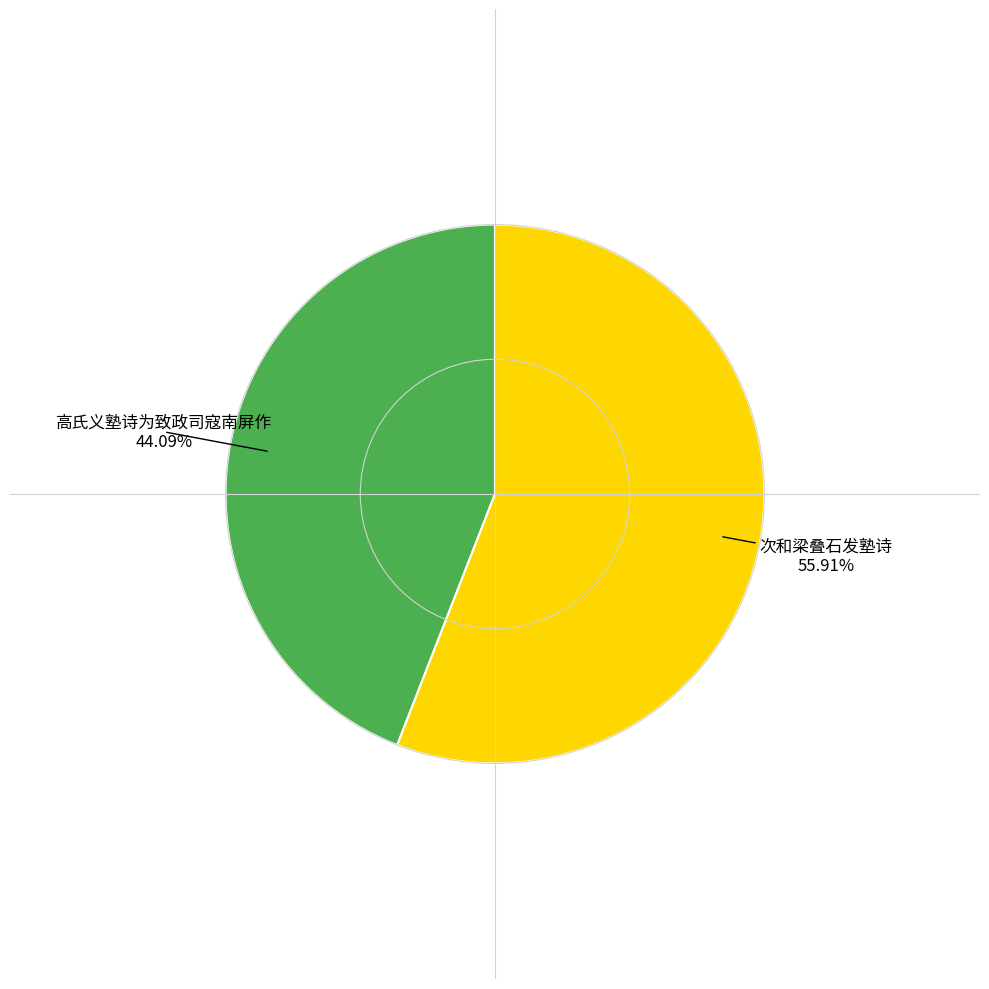

To the nearest percent, what portion does 高氏义塾诗为致政司寇南屏作 represent?

44%